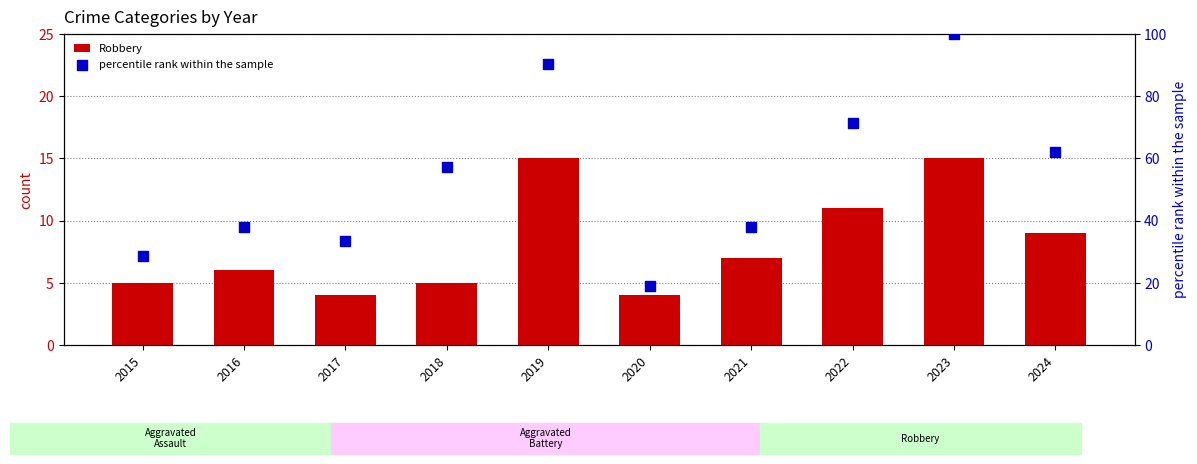

At how many categories does at least one series exceed 53?

5